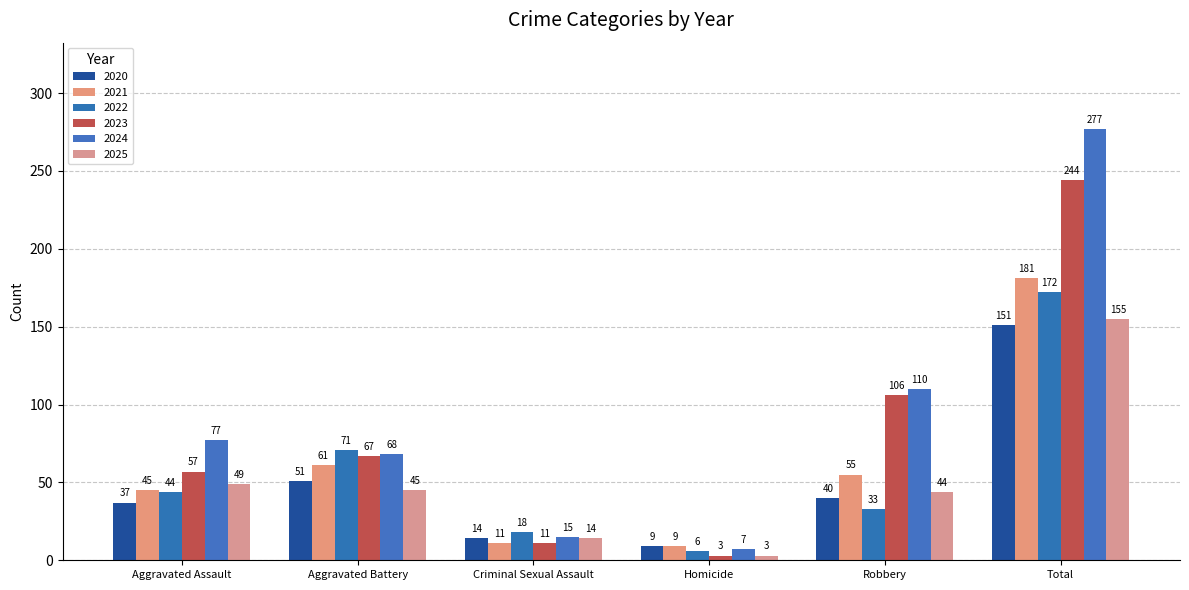

True or false: 2025 has a value of 45 at Aggravated Battery.

True